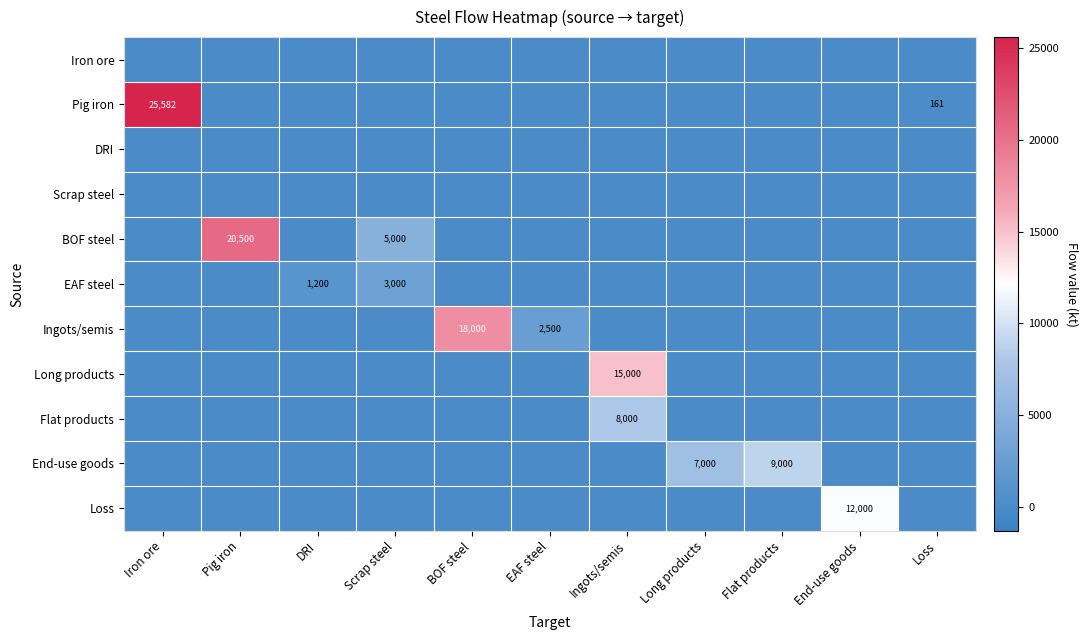

Is it true that Long products equals 3320 at Ingots/semis?

False